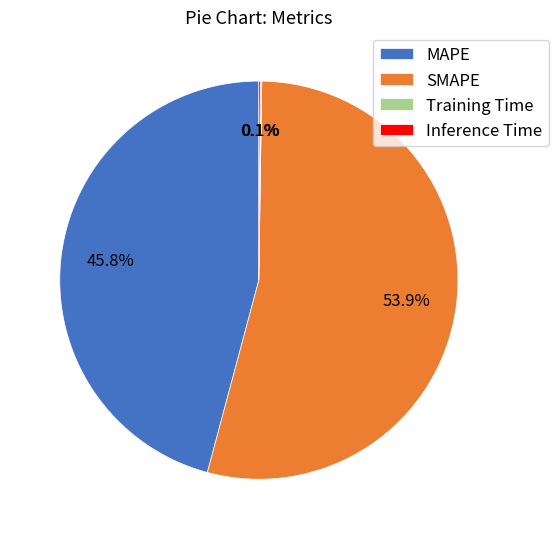

Is there a majority slice in this chart?

Yes